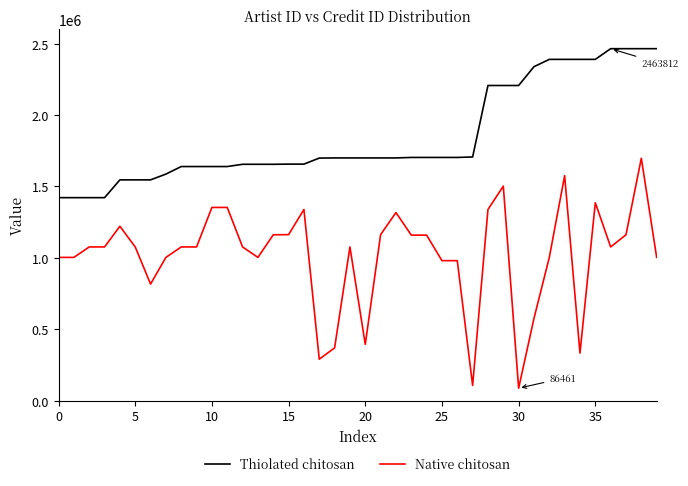

What is the minimum value for Native chitosan?

86461